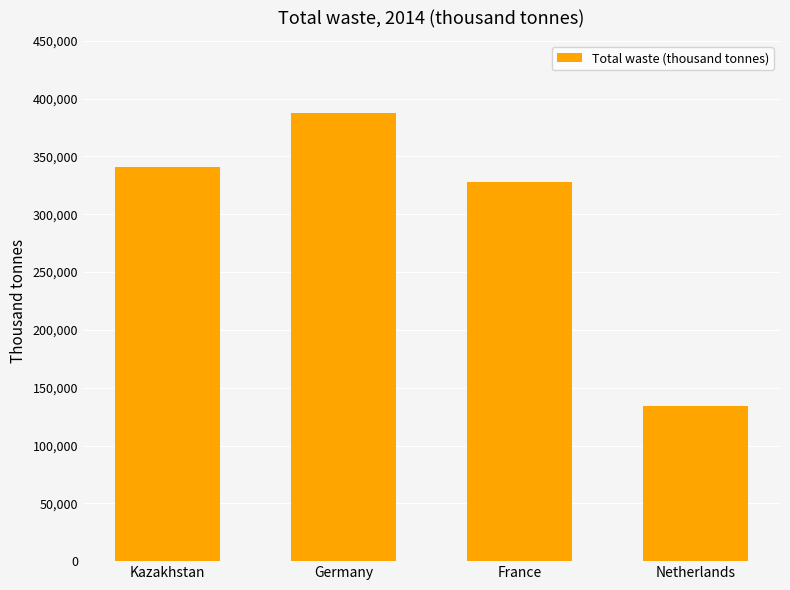

What is the average value?

297627